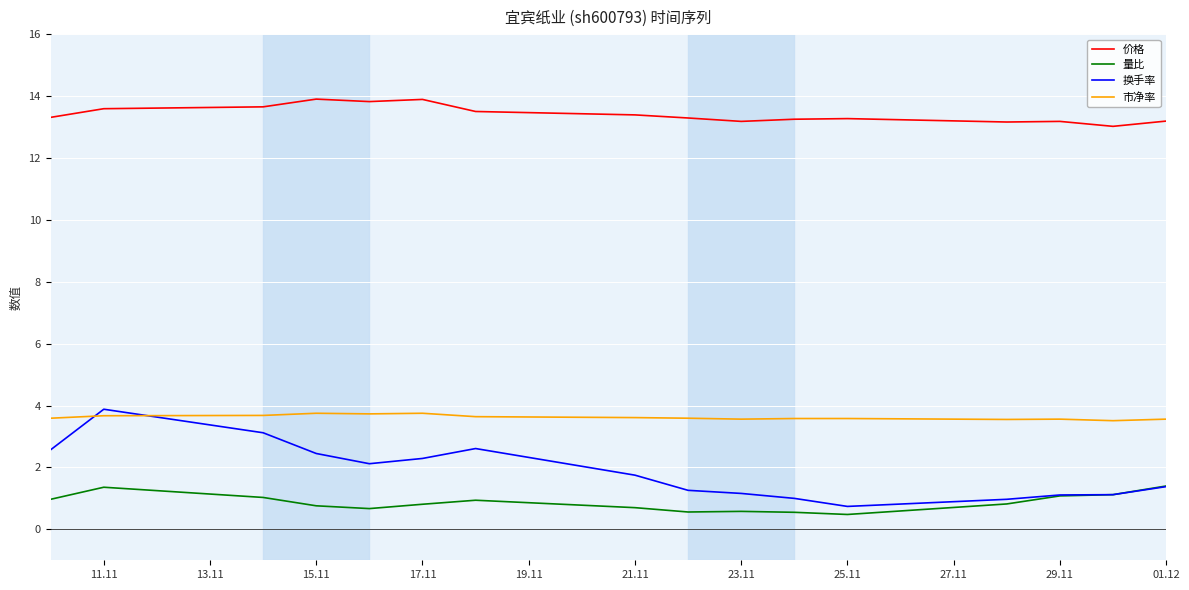

Which series has the largest total across all categories?

价格